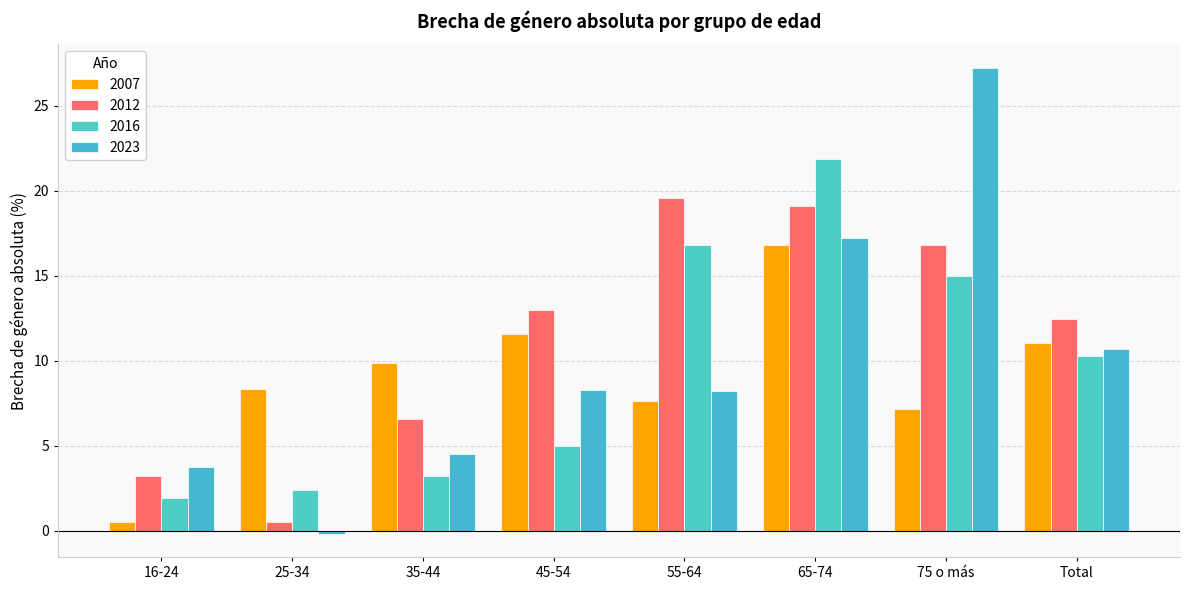

Reading left to right, extract all data points from this chart.

2007: 16-24=0.5	25-34=8.3	35-44=9.8	45-54=11.6	55-64=7.6	65-74=16.8	75 o más=7.2	Total=11.0
2012: 16-24=3.2	25-34=0.5	35-44=6.5	45-54=13.0	55-64=19.6	65-74=19.1	75 o más=16.8	Total=12.5
2016: 16-24=1.9	25-34=2.4	35-44=3.2	45-54=5.0	55-64=16.8	65-74=21.9	75 o más=15.0	Total=10.3
2023: 16-24=3.8	25-34=-0.2	35-44=4.5	45-54=8.3	55-64=8.2	65-74=17.2	75 o más=27.2	Total=10.7